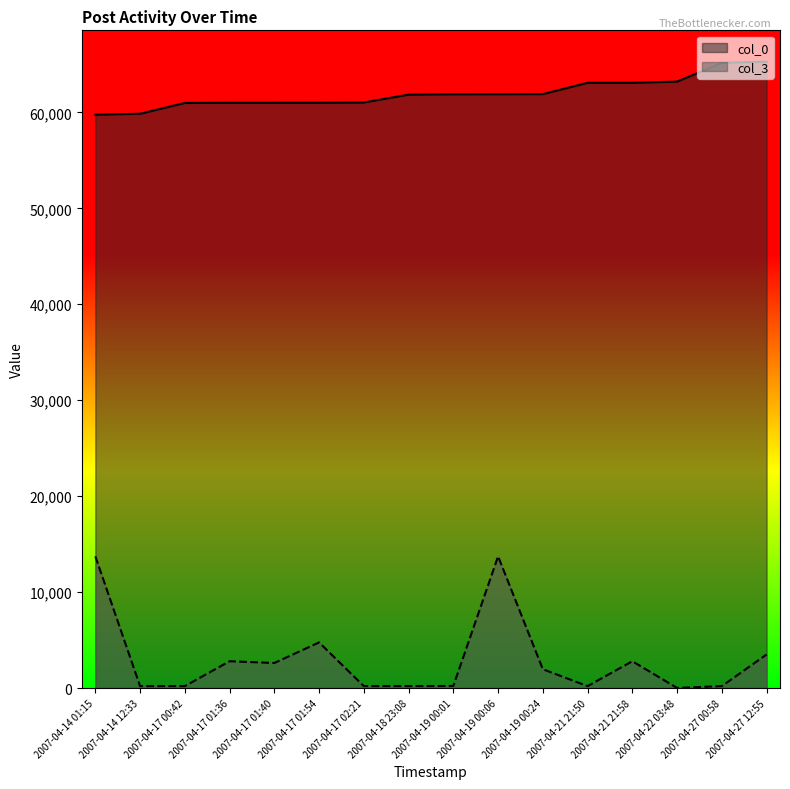

Where is col_3 nearest to the value 6868?

2007-04-17 01:54